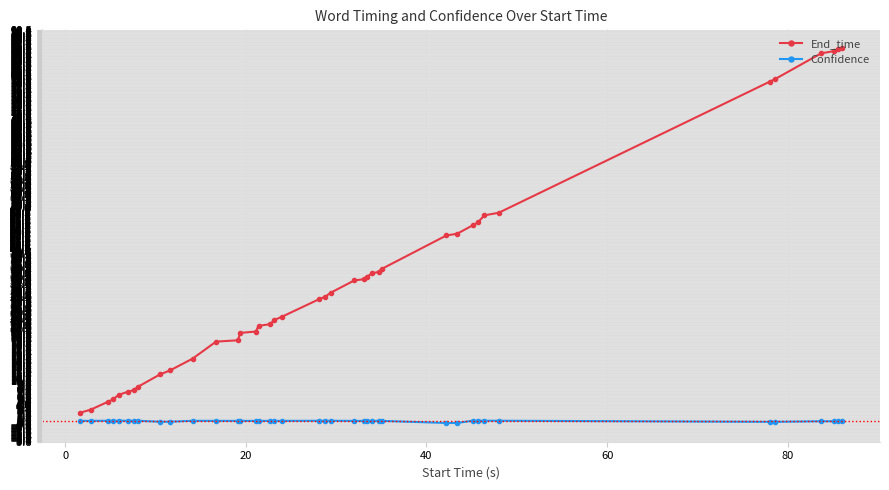

True or false: Confidence and End_time cross at least once.

False